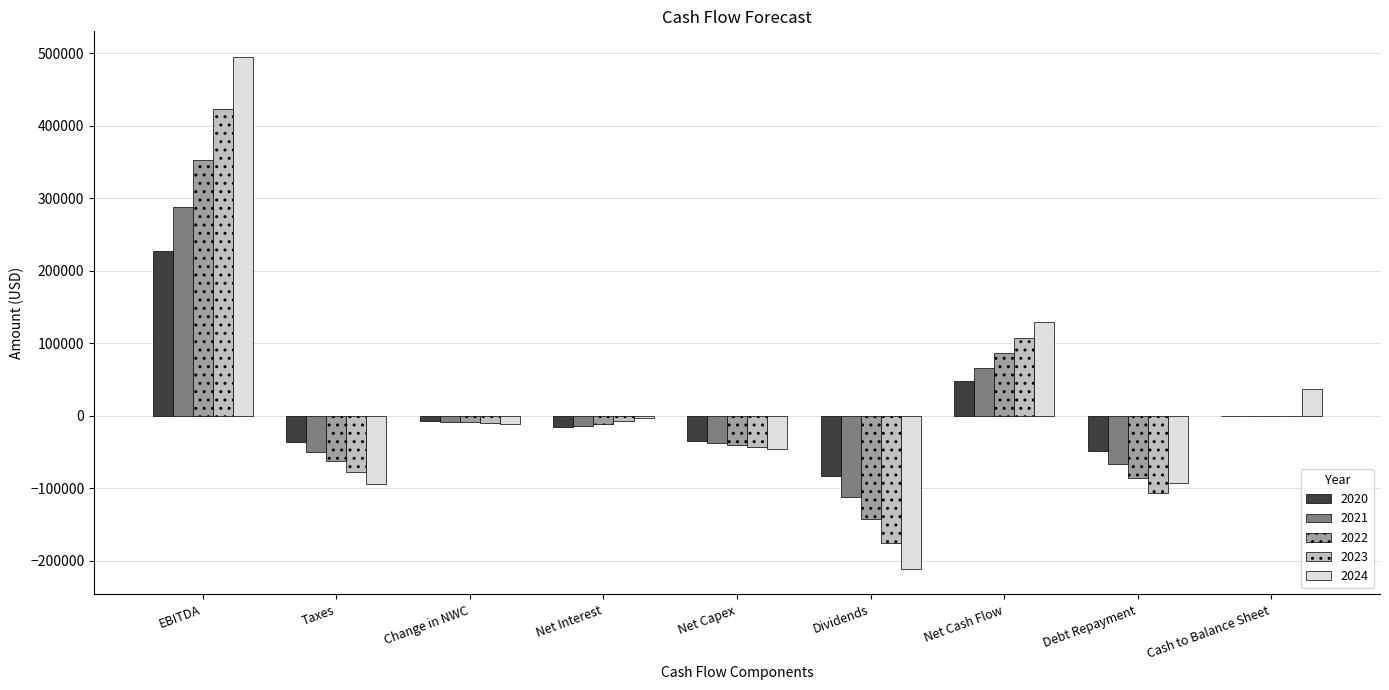

What is the sum of all 2022 values?

85879.8